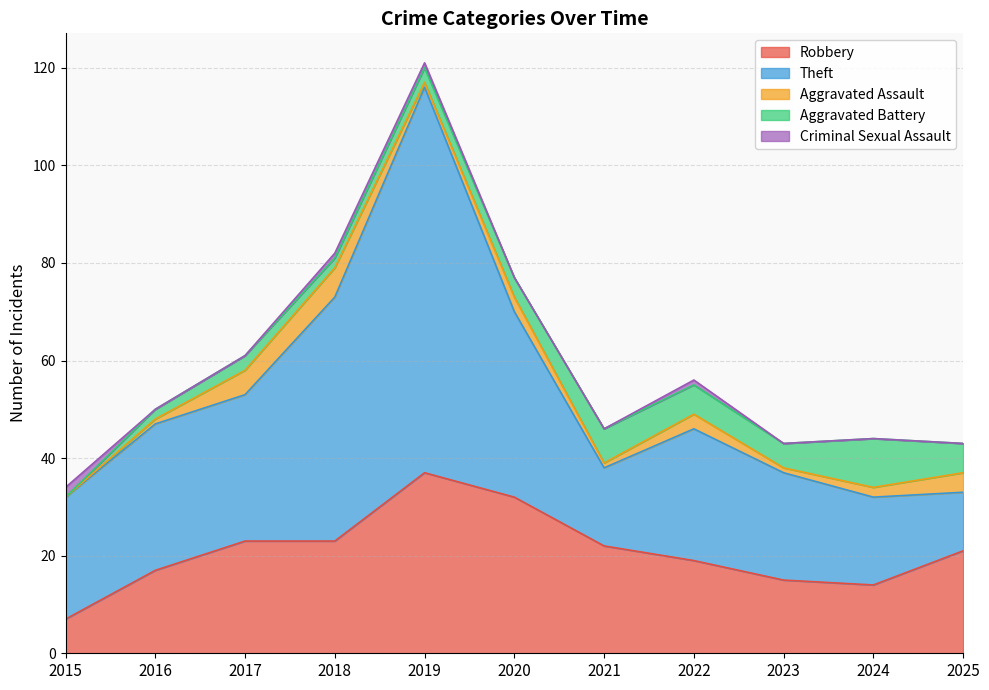

True or false: Criminal Sexual Assault and Theft intersect in this chart.

False